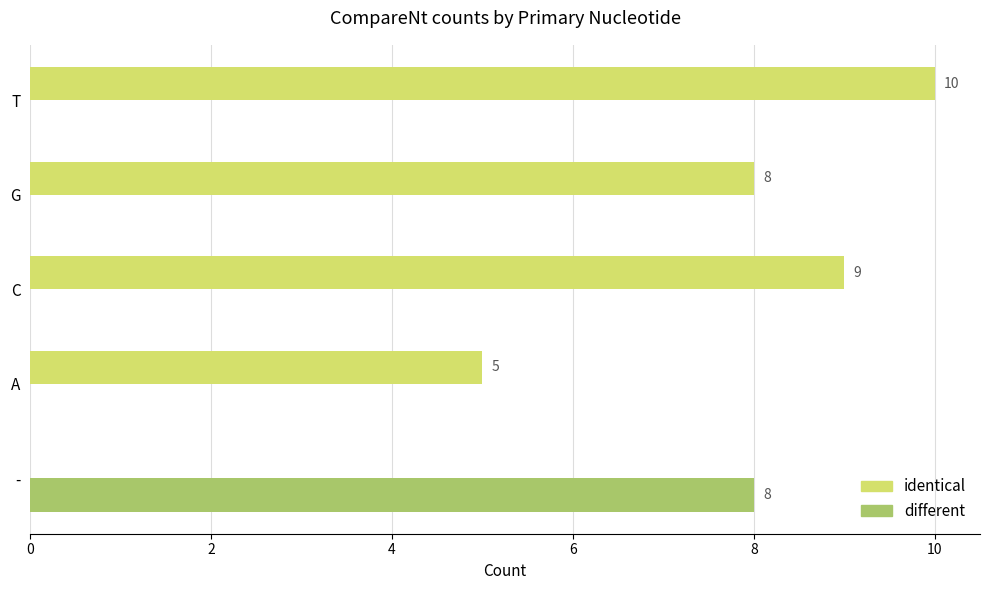

The value of identical at - is -4. True or false?

False